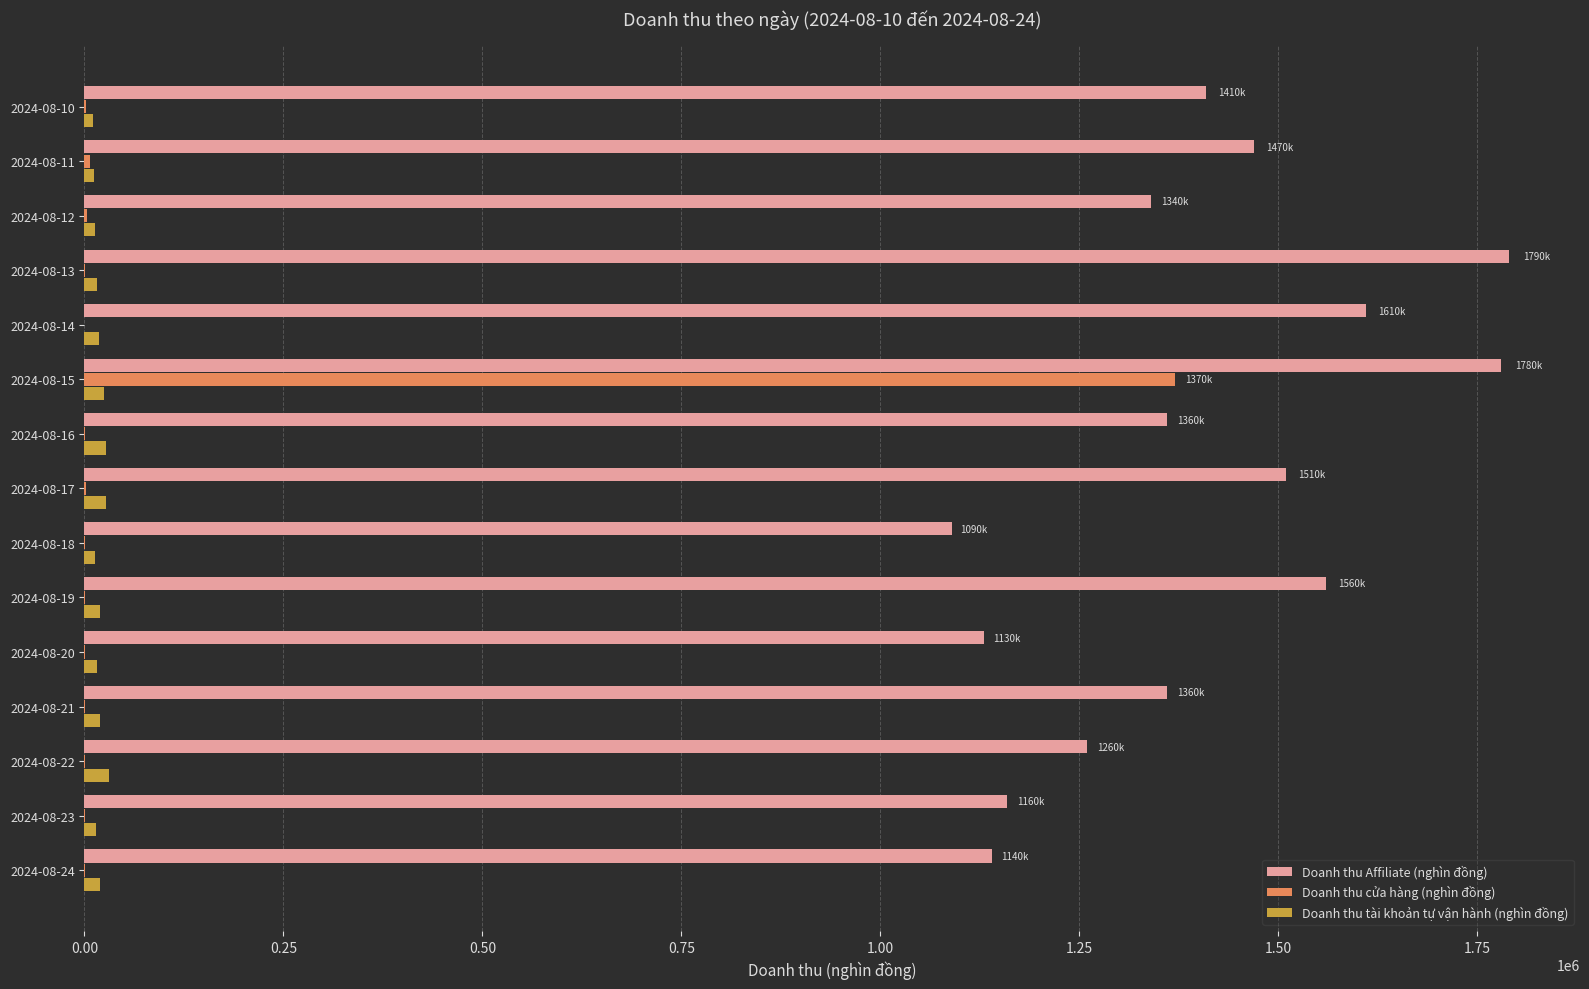

What is the sum of all Doanh thu cửa hàng (nghìn đồng) values?

1387769.2